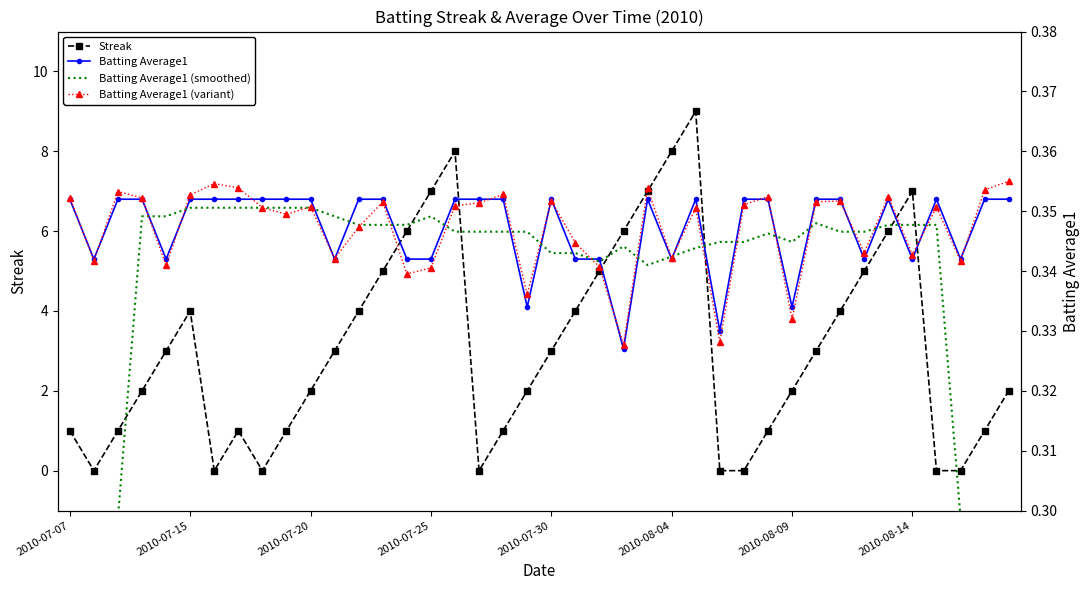

How many interior local peaks does the Batting Average1 (smoothed) series have?

5